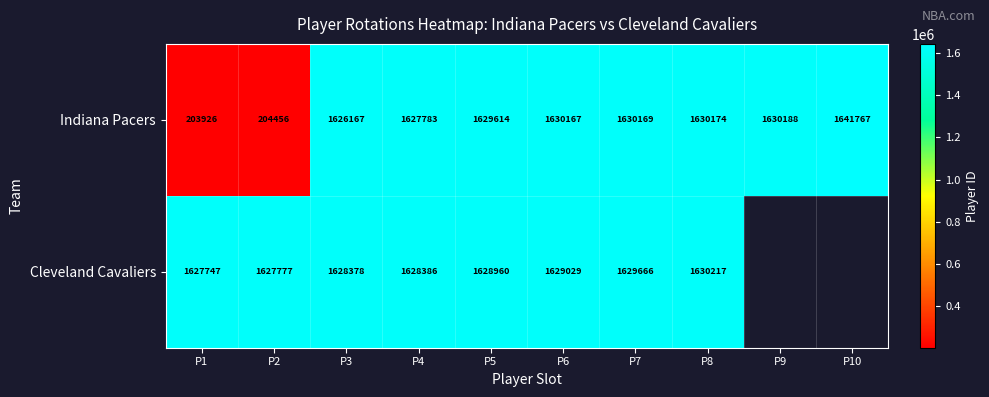

Which category has the highest value in the Indiana Pacers series?

P10